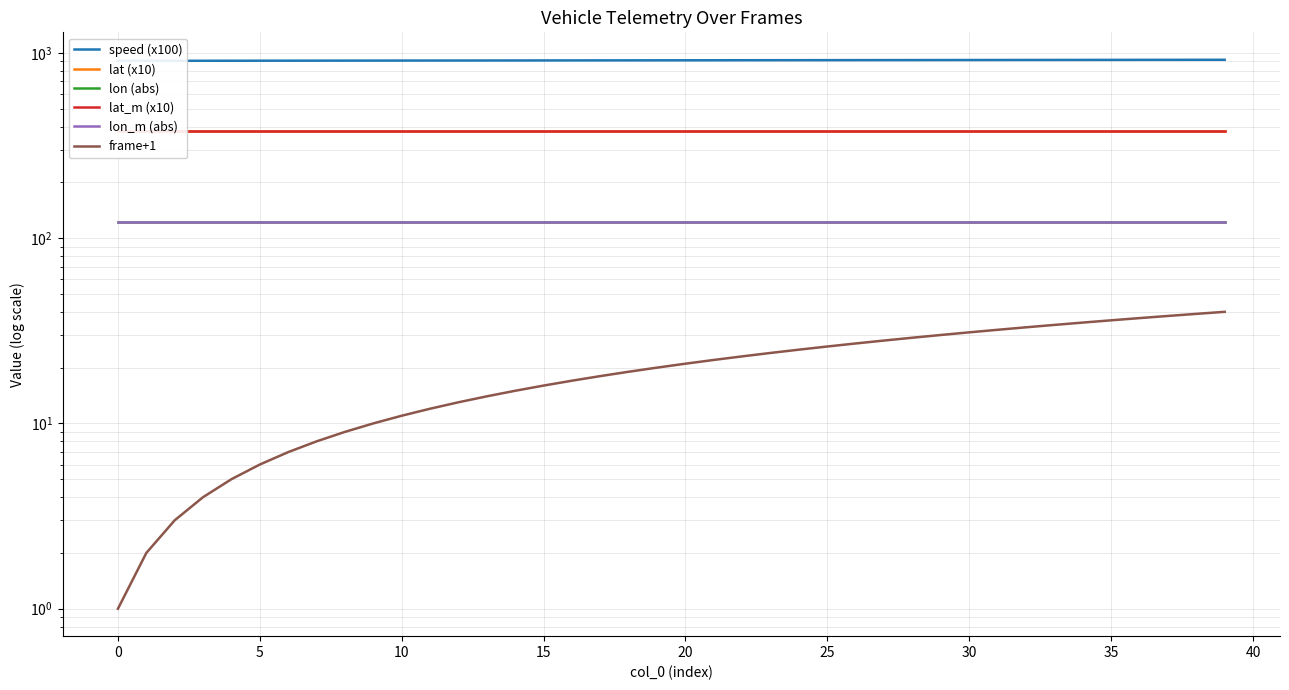

Rank the series at 26 from highest to lowest value.

speed (x100), lat (x10), lat_m (x10), lon (abs), lon_m (abs), frame+1